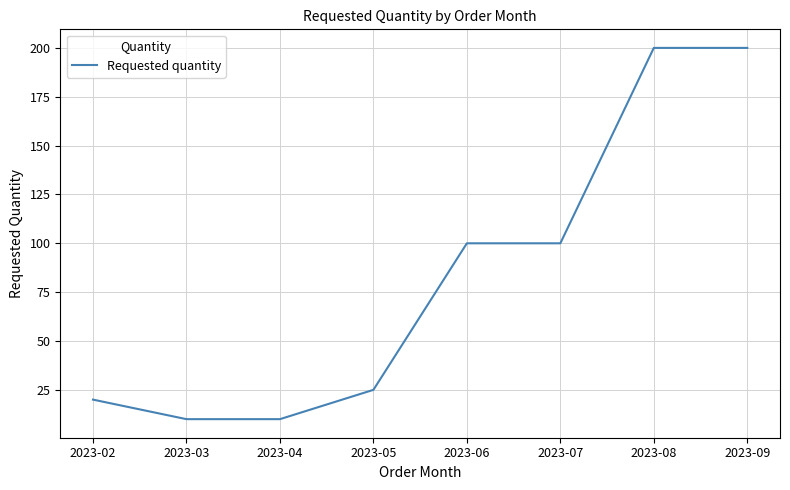

What is the greatest value displayed?

200